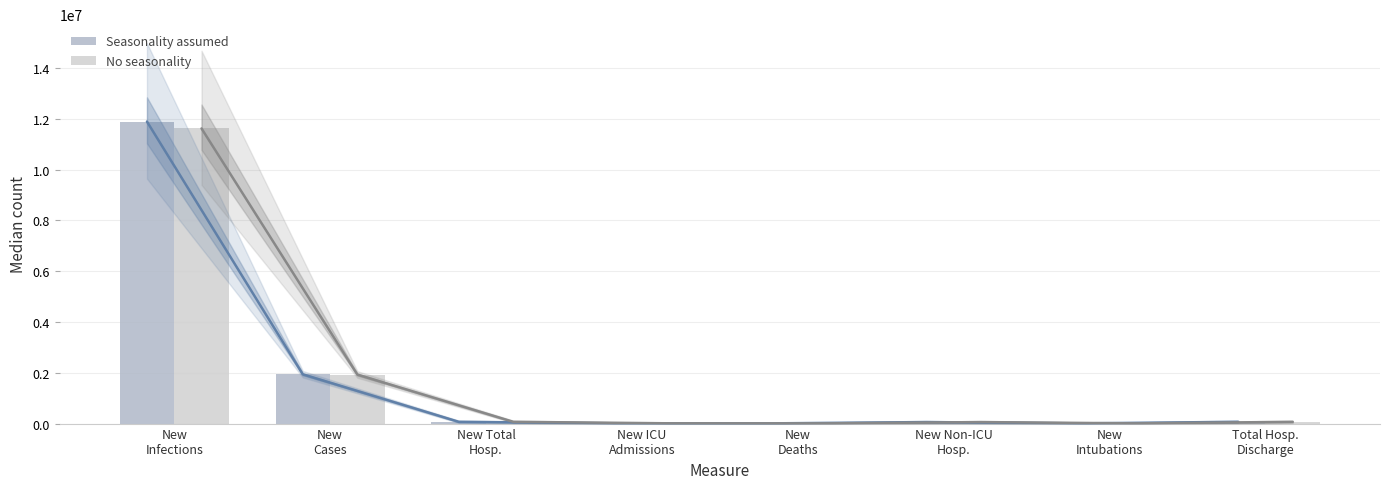

Which category has the highest value across all series?

New
Infections